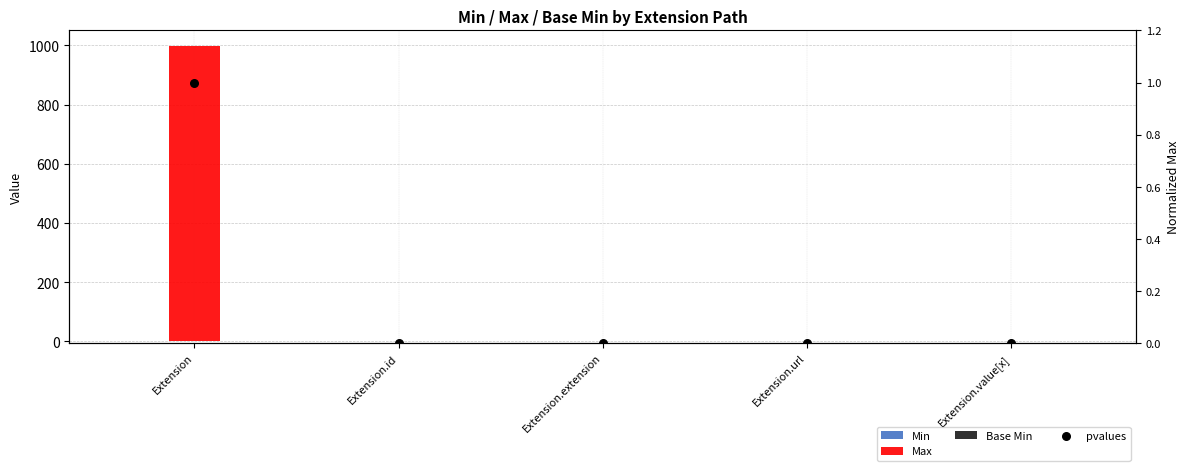

At how many categories does at least one series exceed 597?

1